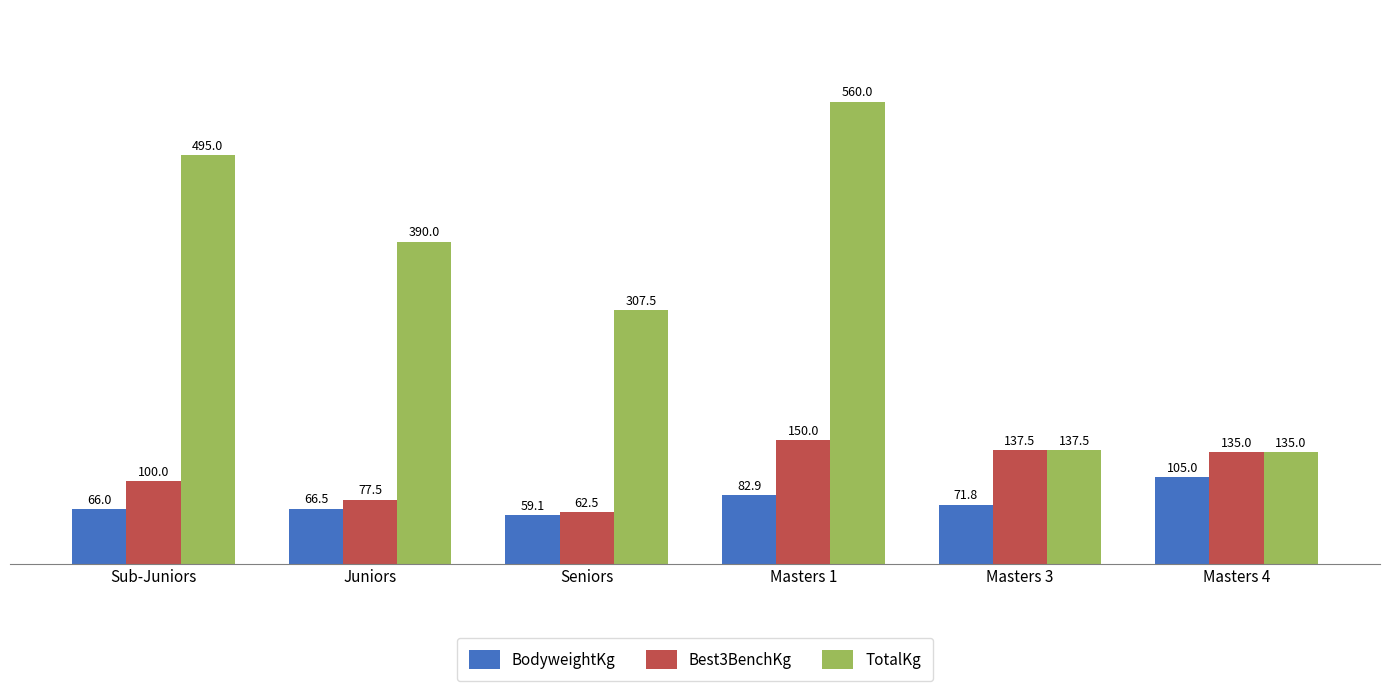

What is the value of the BodyweightKg bar at the 4th from the left?

82.9